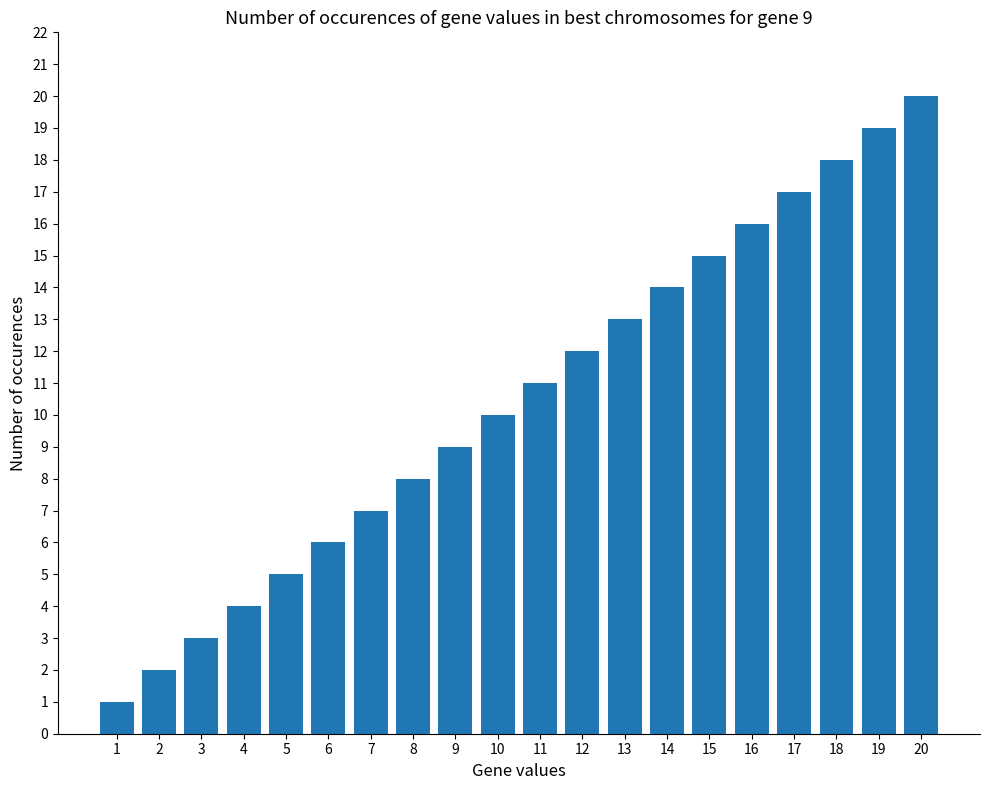

What is the greatest value displayed?

20